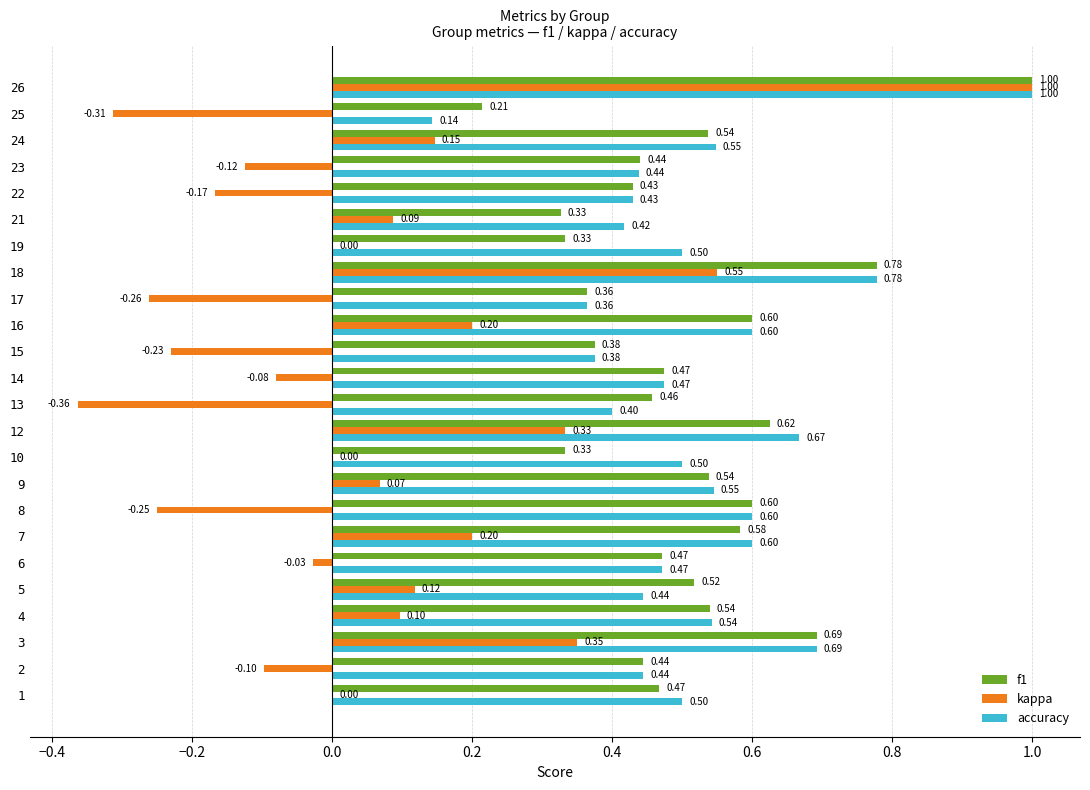

At which category is the sum across all series the highest?

26